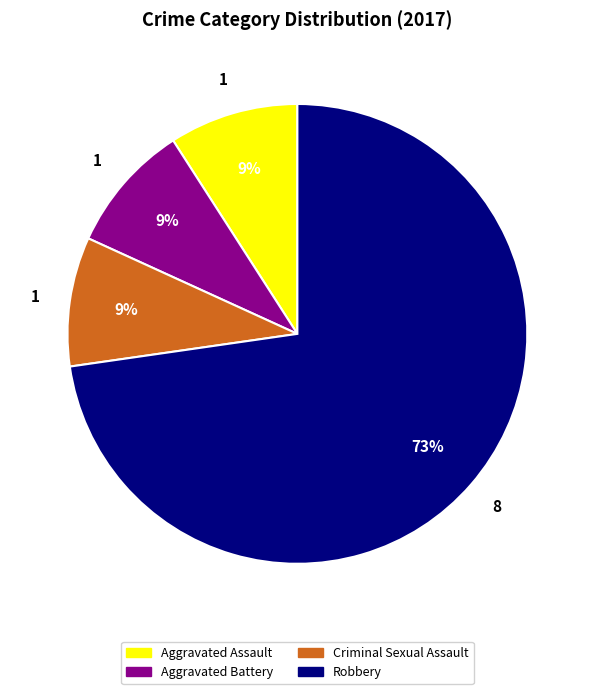

To the nearest percent, what is the difference between the largest and smallest slice percentages?

64%